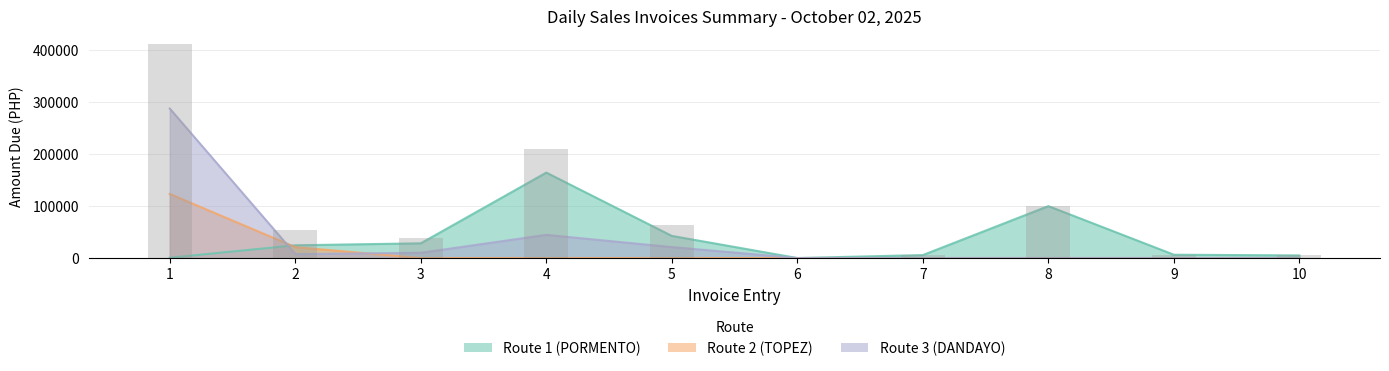

Is the value of Route 2 (TOPEZ) at 6 greater than the value of Route 1 (PORMENTO) at 6?

No